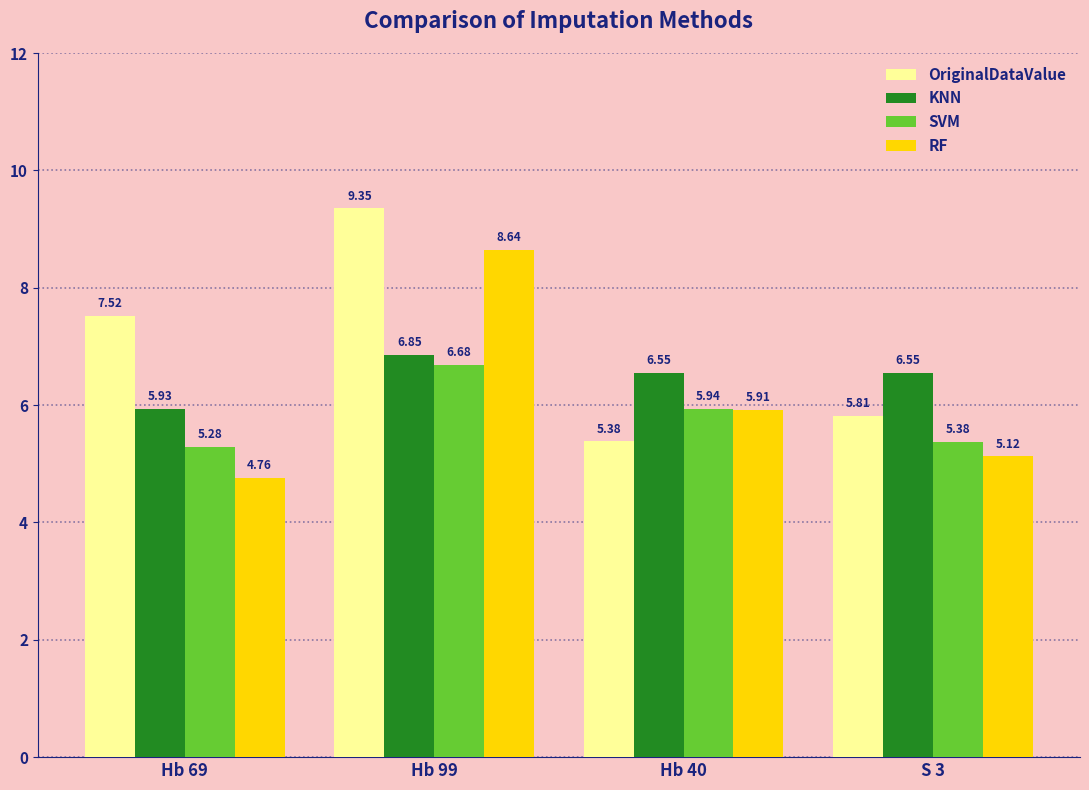

What is the label of the 3rd bar from the right?

Hb 99